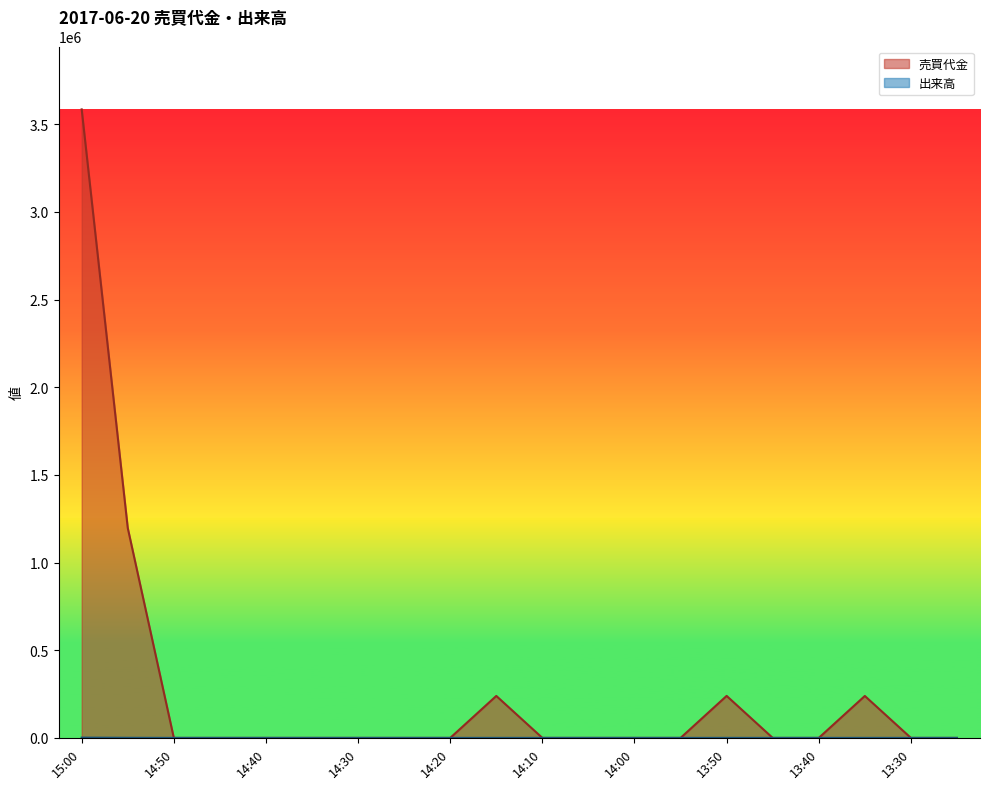

Reading left to right, extract all data points from this chart.

売買代金: 15:00=3585000	14:55=1197300	14:50=0	14:45=0	14:40=0	14:35=0	14:30=0	14:25=0	14:20=0	14:15=239400	14:10=0	14:05=0	14:00=0	13:55=0	13:50=239600	13:45=0	13:40=0	13:35=239200	13:30=0	13:25=0
出来高: 15:00=1500	14:55=500	14:50=0	14:45=0	14:40=0	14:35=0	14:30=0	14:25=0	14:20=0	14:15=100	14:10=0	14:05=0	14:00=0	13:55=0	13:50=100	13:45=0	13:40=0	13:35=100	13:30=0	13:25=0